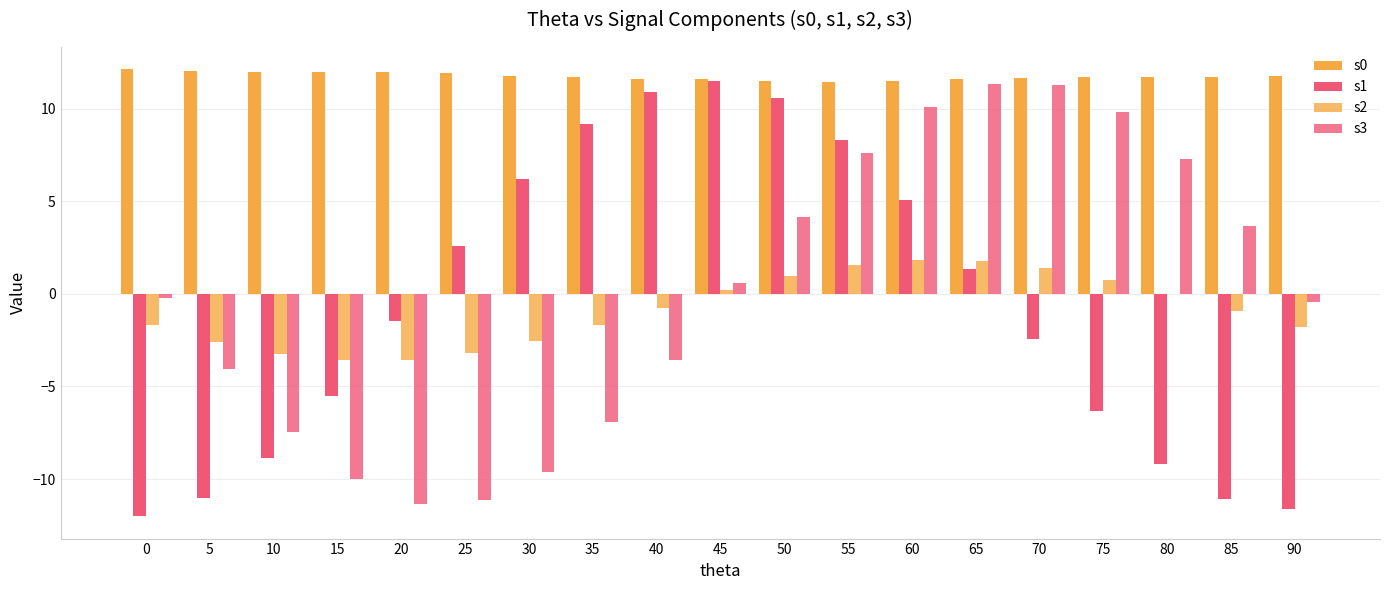

What is the average value of the s2 series?

-0.9